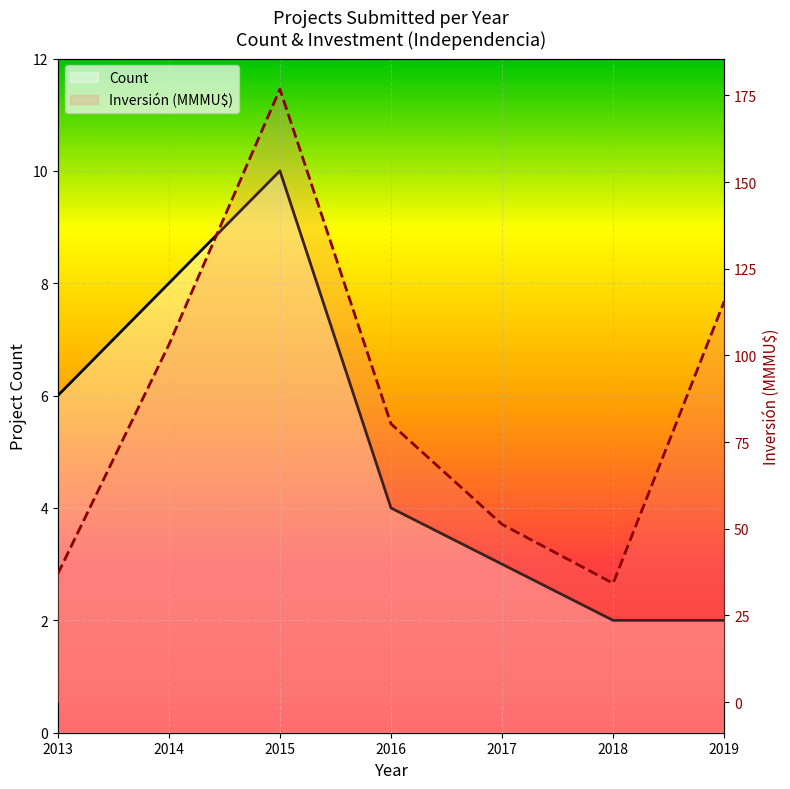

At which category does Count reach its first local peak?

2015